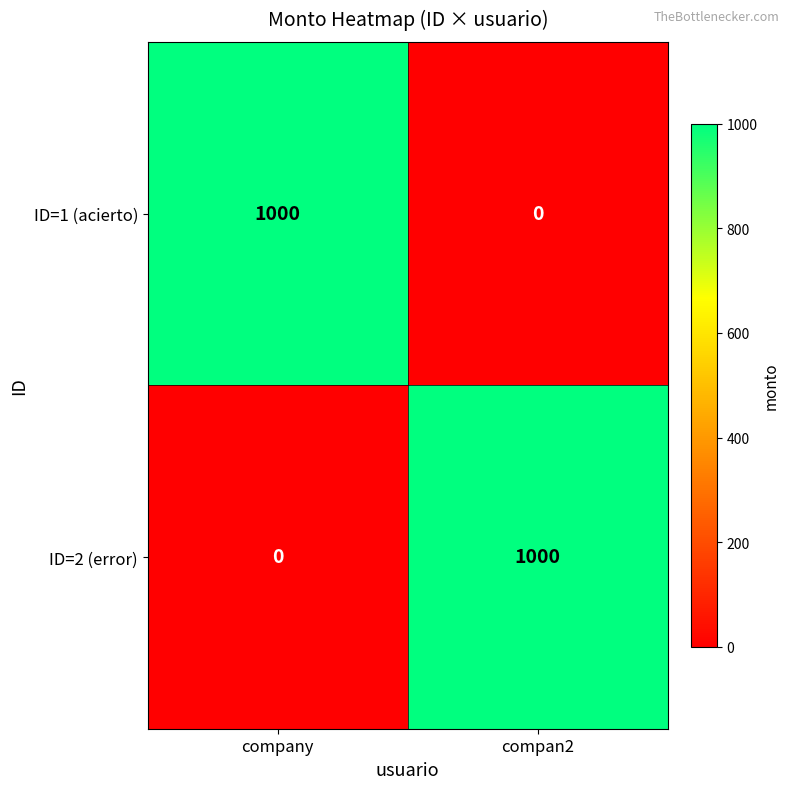

True or false: ID=1 (acierto) has a value of -589 at compan2.

False